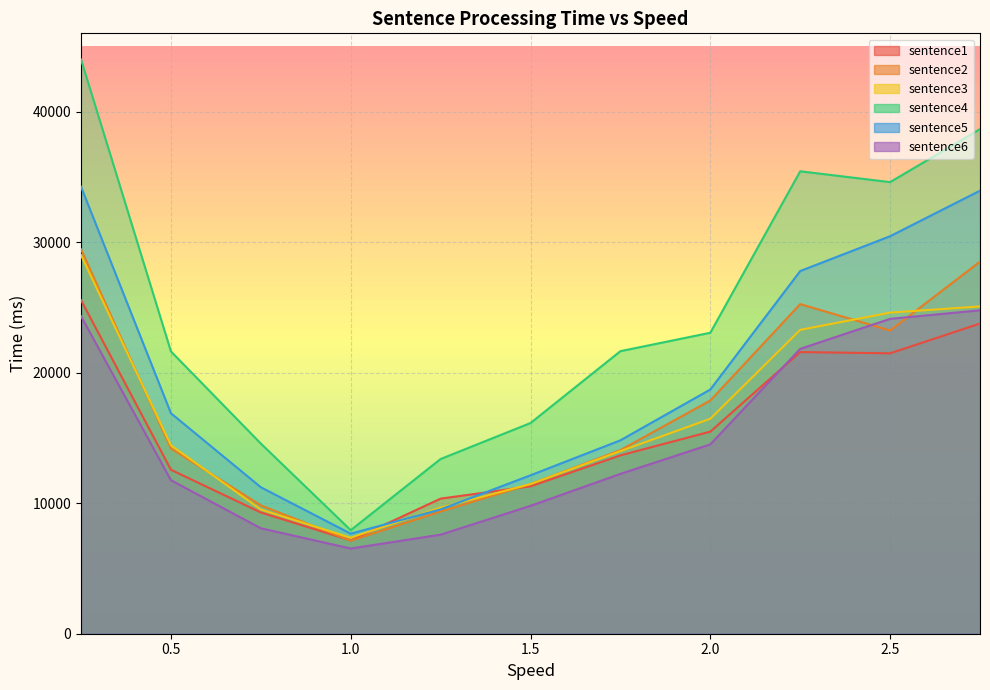

True or false: sentence6 has more than 1 points higher than both neighbors.

False